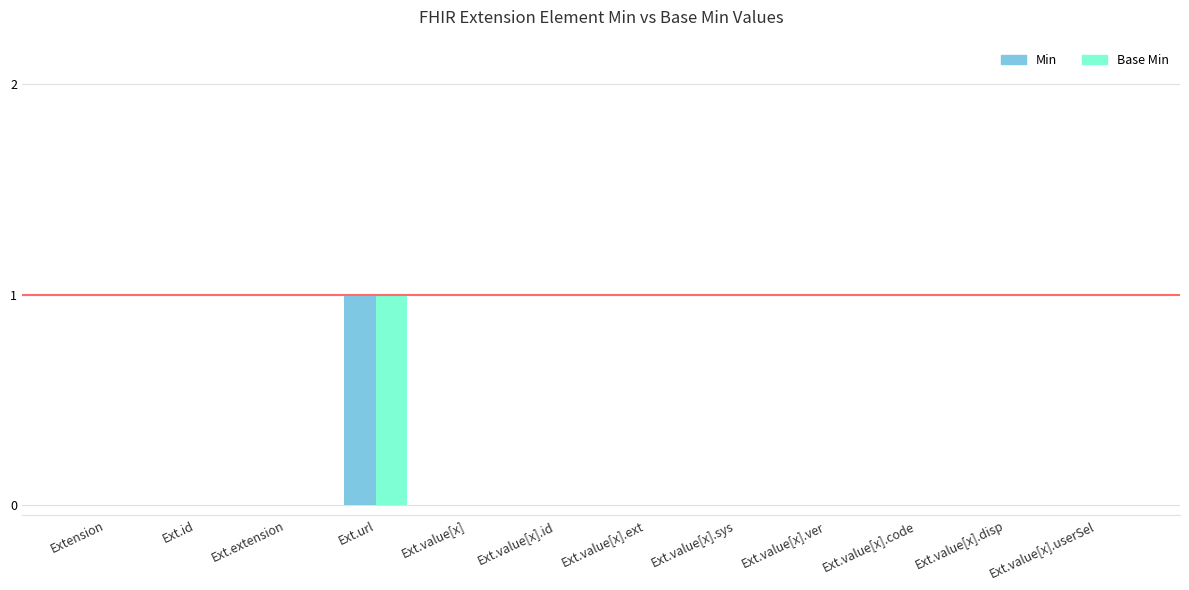

Which category has the highest value in the Base Min series?

Ext.url